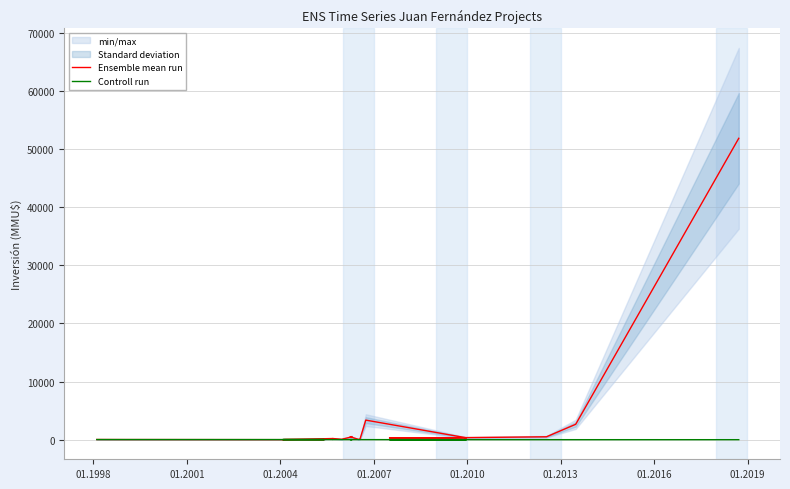

List the series in order of their peak value, highest first.

Ensemble mean run, Controll run